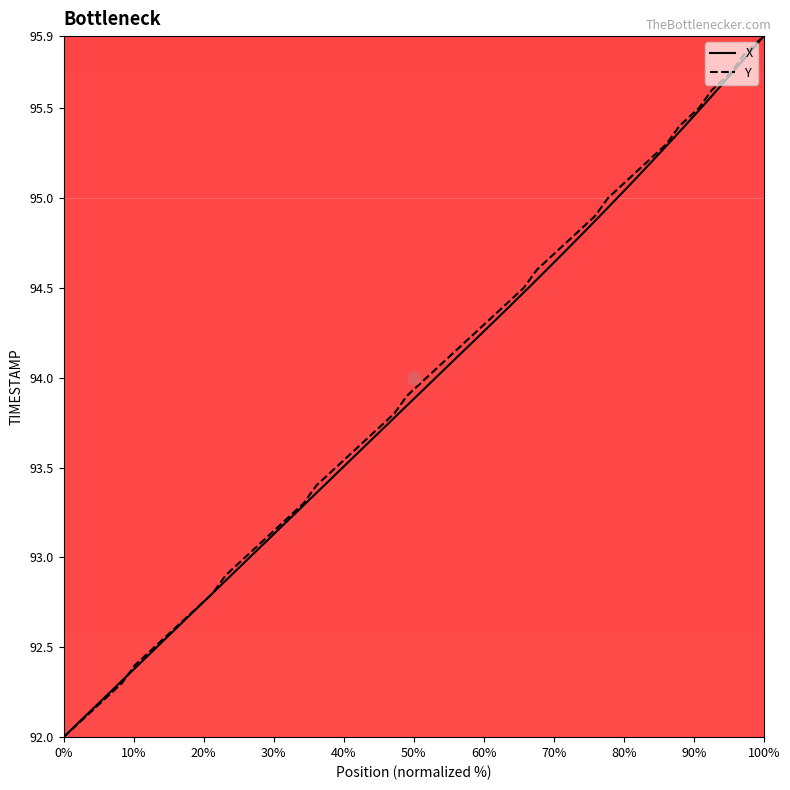

Which series reaches the maximum Y coordinate?

X